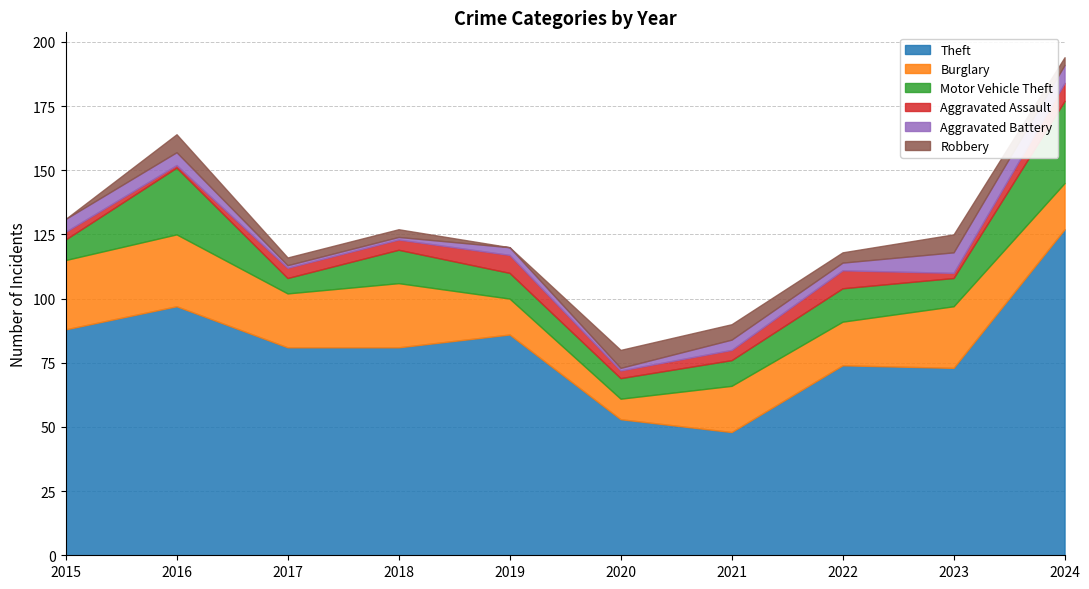

How many lines are shown in the chart?

6